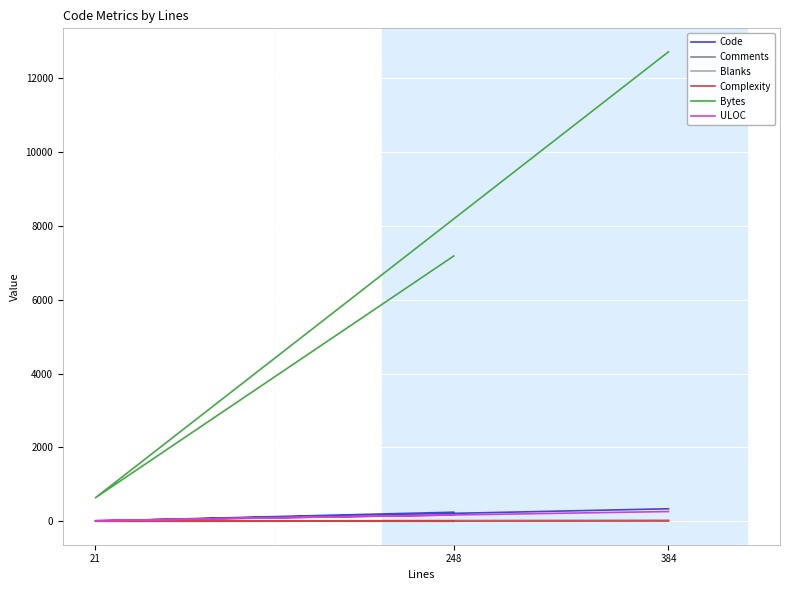

At which label does Blanks first exceed 6?

384